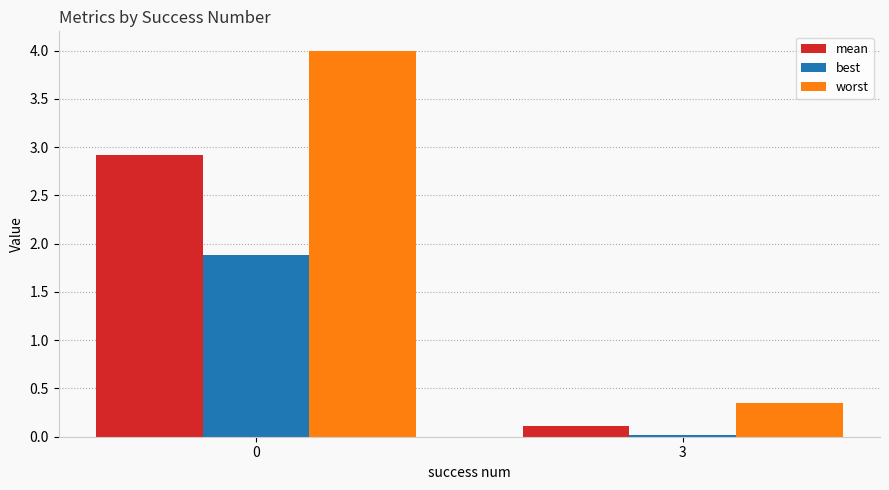

The mean series shows 0.1 at 3. True or false?

True